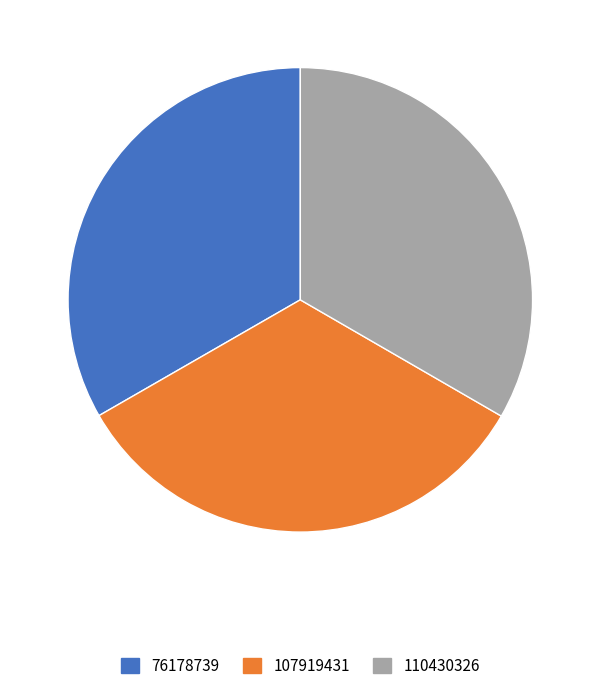

Combined, do 110430326 and 76178739 account for over 50%?

Yes